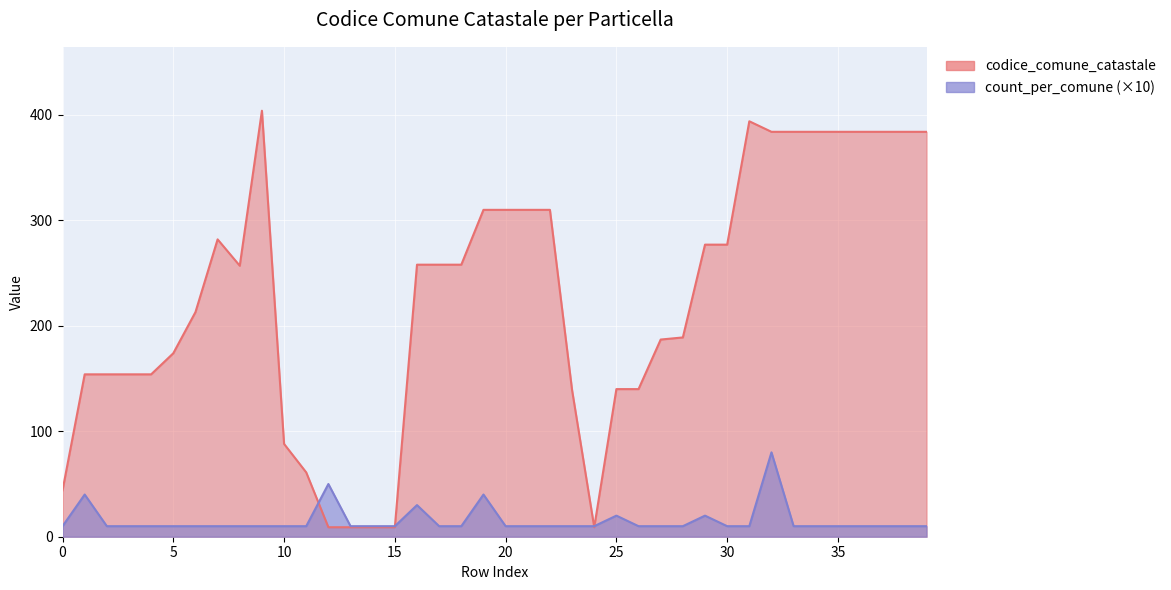

Which category has the highest value in the count_per_comune series?

32